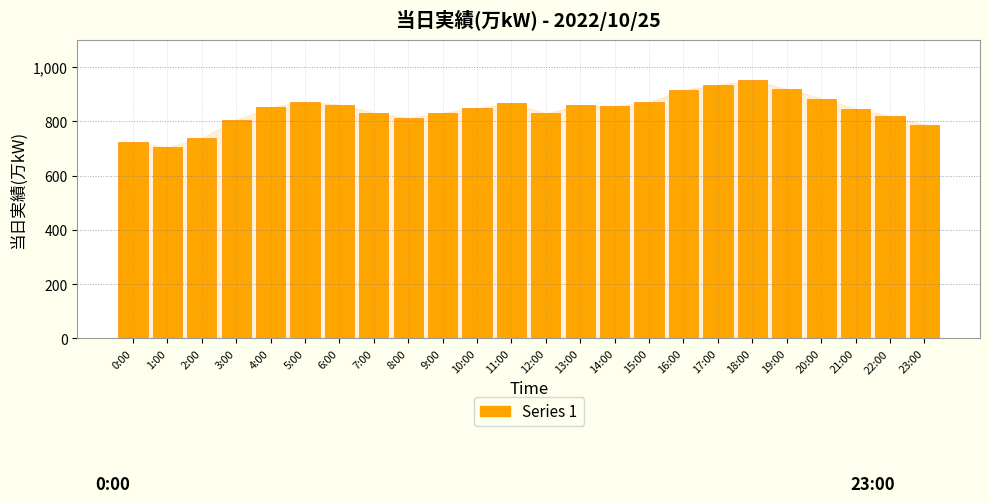

What is the sum of the values at 14:00 and 20:00?

1740